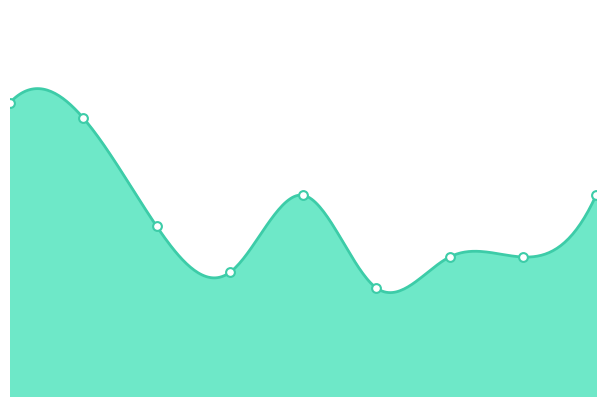

What is the change in value from 3 to 8?

+5